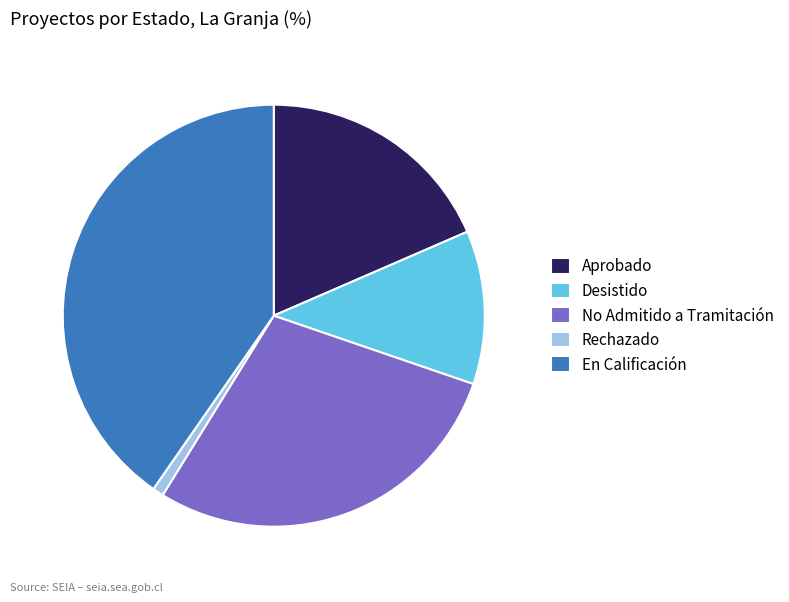

Is the sum of Desistido and Rechazado greater than half?

No